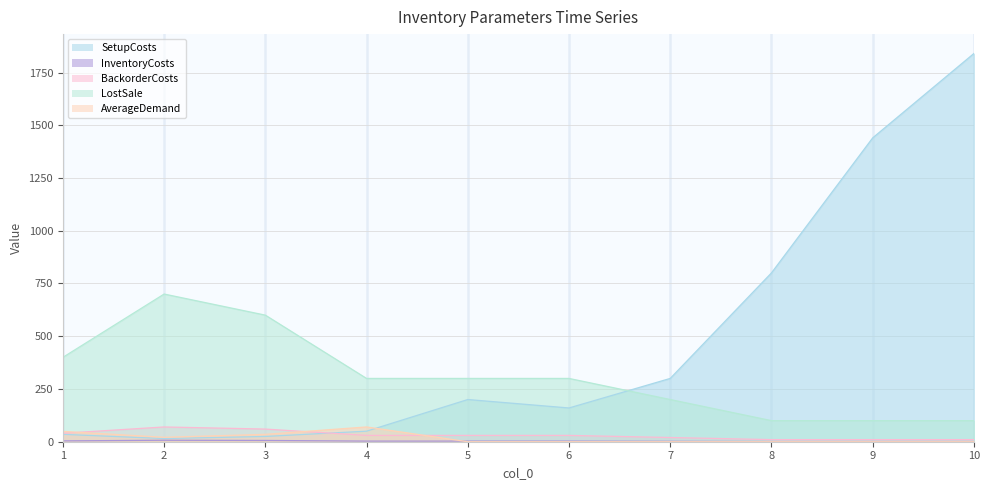

Rank the series by their maximum value, from lowest to highest.

InventoryCosts, BackorderCosts, AverageDemand, LostSale, SetupCosts